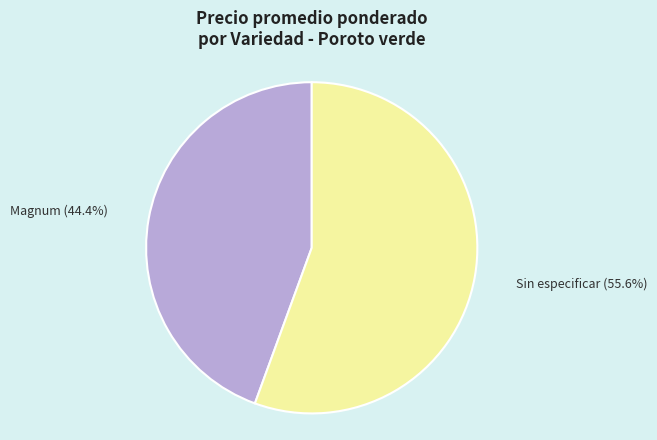

Is the sum of Magnum and Sin especificar greater than half?

Yes